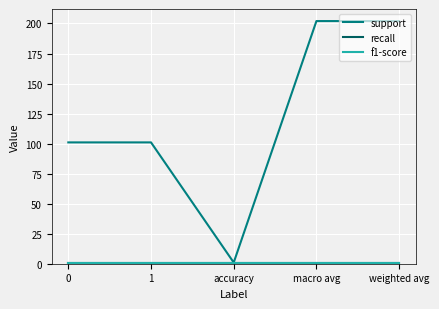

Does the chart have visible grid lines?

Yes